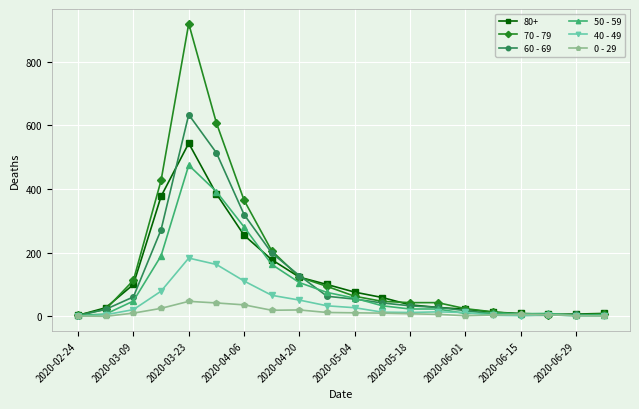

Rank the series by their maximum value, from highest to lowest.

70 - 79, 60 - 69, 80+, 50 - 59, 40 - 49, 0 - 29